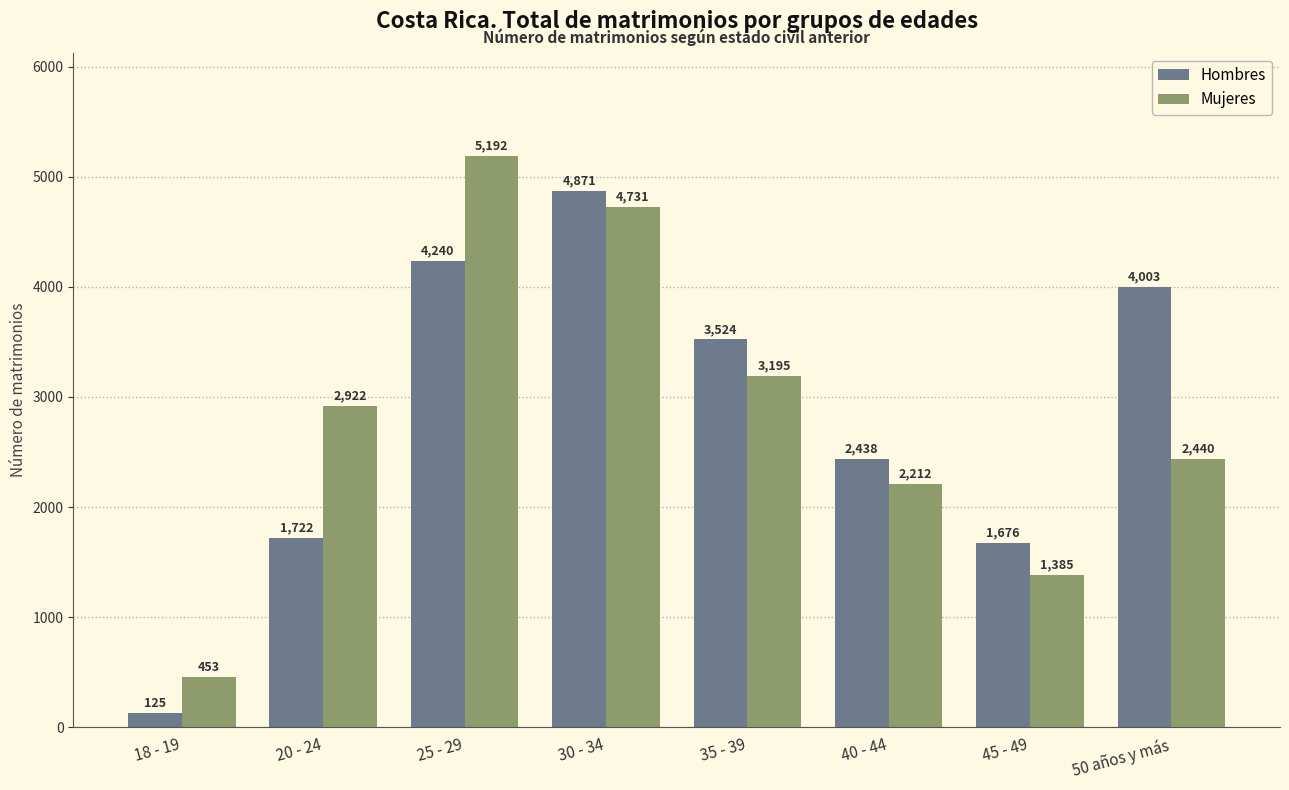

What is the difference between the Hombres values at 45 - 49 and 35 - 39?

1848